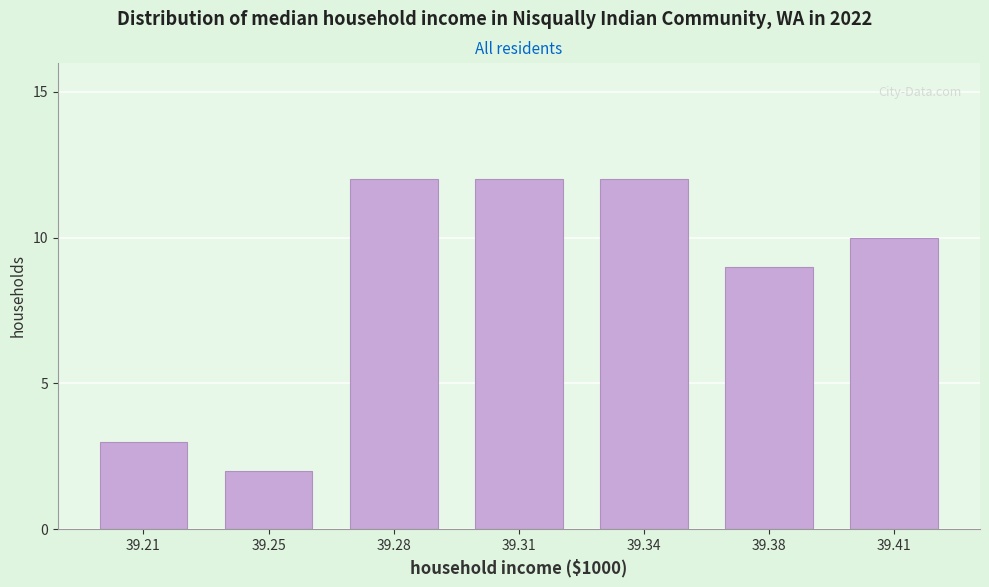

Reading left to right, list all the values displayed in this chart.

39.21=3	39.25=2	39.28=12	39.31=12	39.34=12	39.38=9	39.41=10